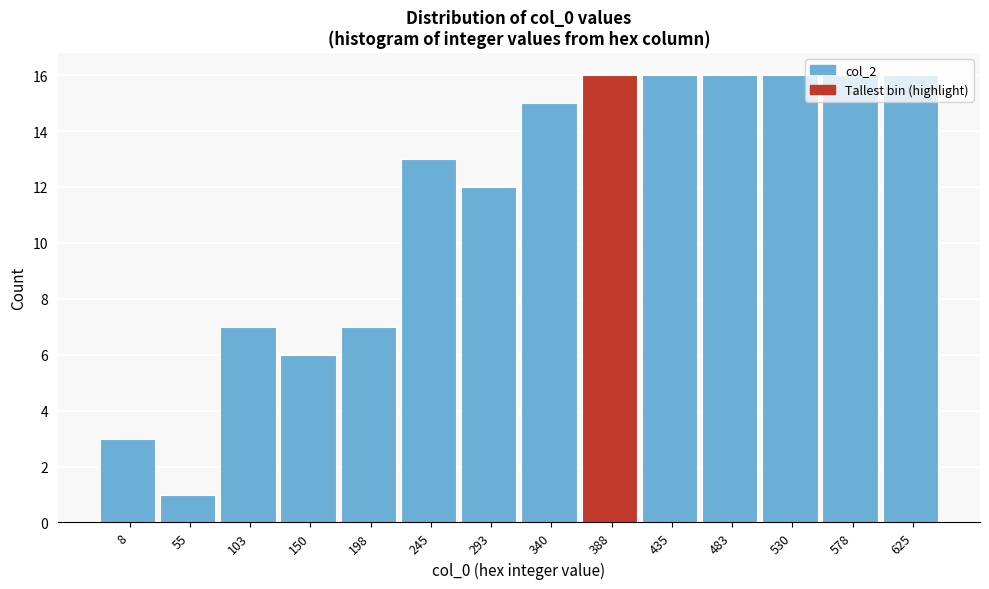

True or false: the data shows 13 at 198.

False